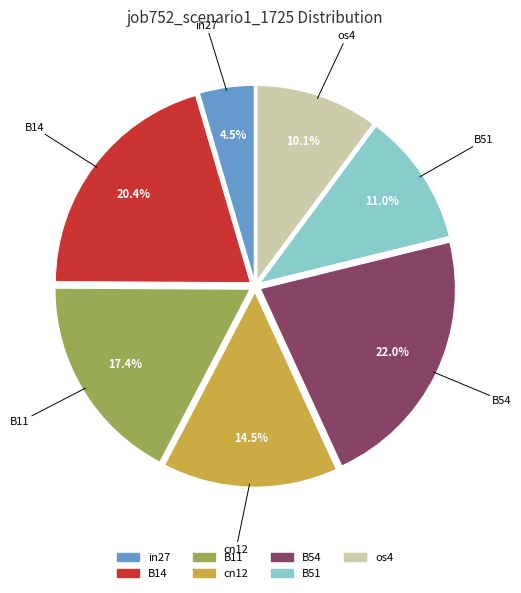

How many slices are in this pie chart?

7